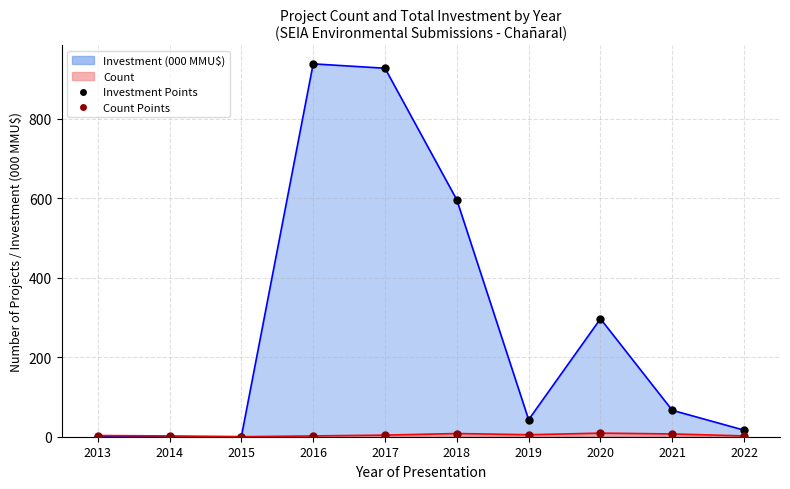

Which series reaches the maximum Y coordinate?

Investment (000 MMU$)